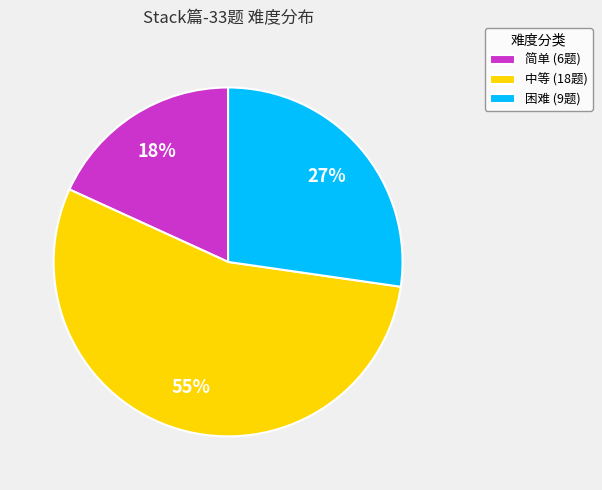

To the nearest percent, what percentage of the pie is 简单 (6题)?

18%